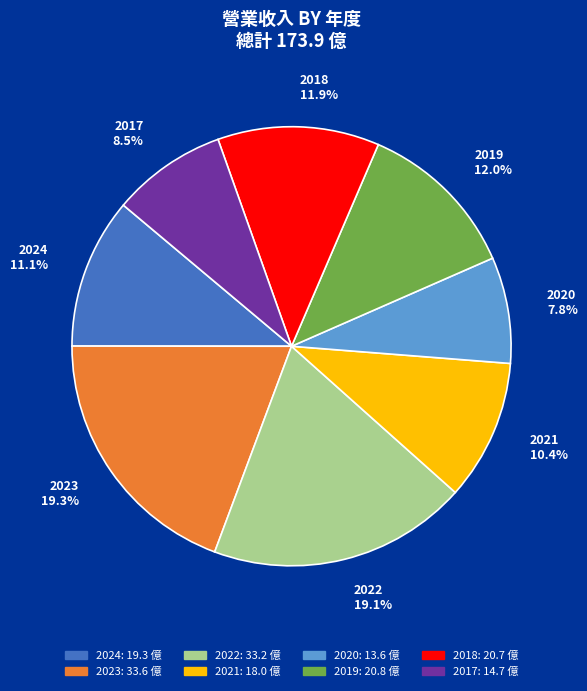

The 2017 slice represents 22% of the pie. True or false?

False